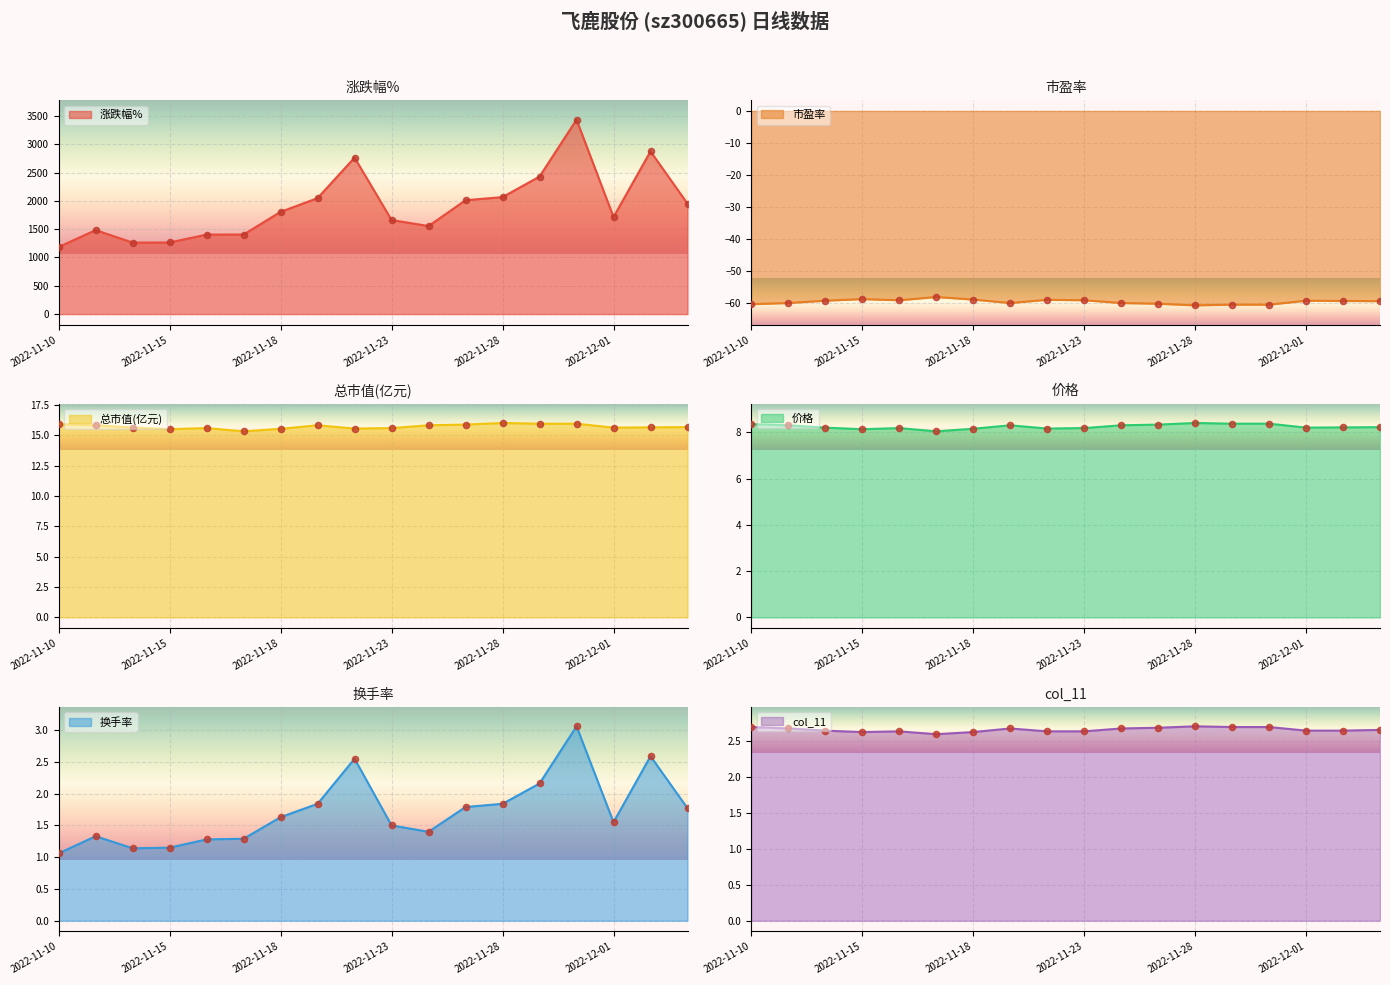

What is the total value across all series at 2022-11-28?

2035.4